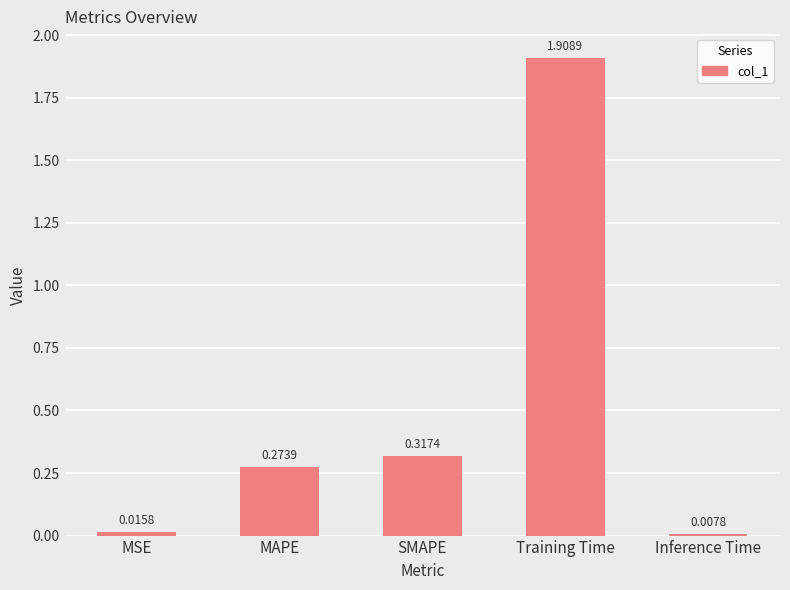

How many bars are there in total?

5